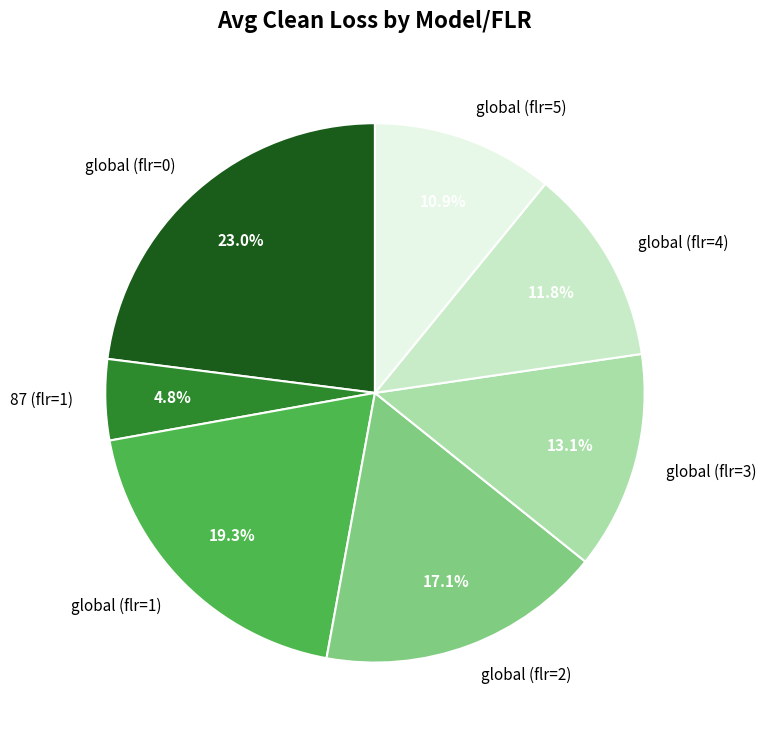

True or false: 87 (flr=1) accounts for 5% of the total.

True